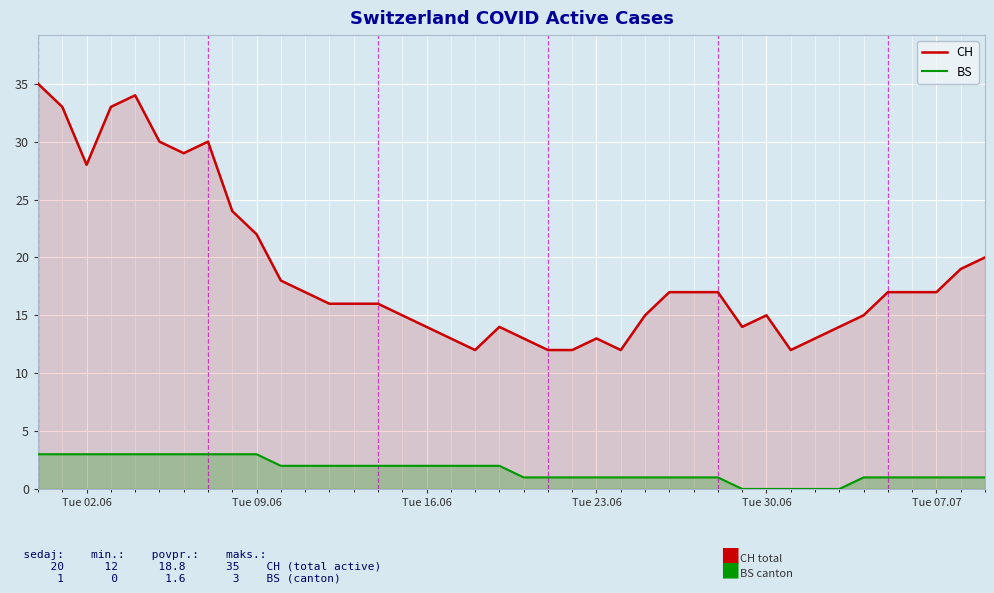

What is the highest value of the CH series?

35